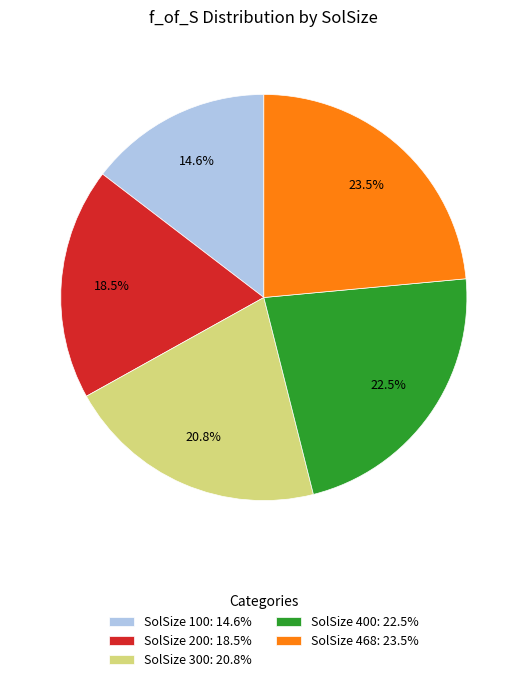

Does any single category account for the majority?

No